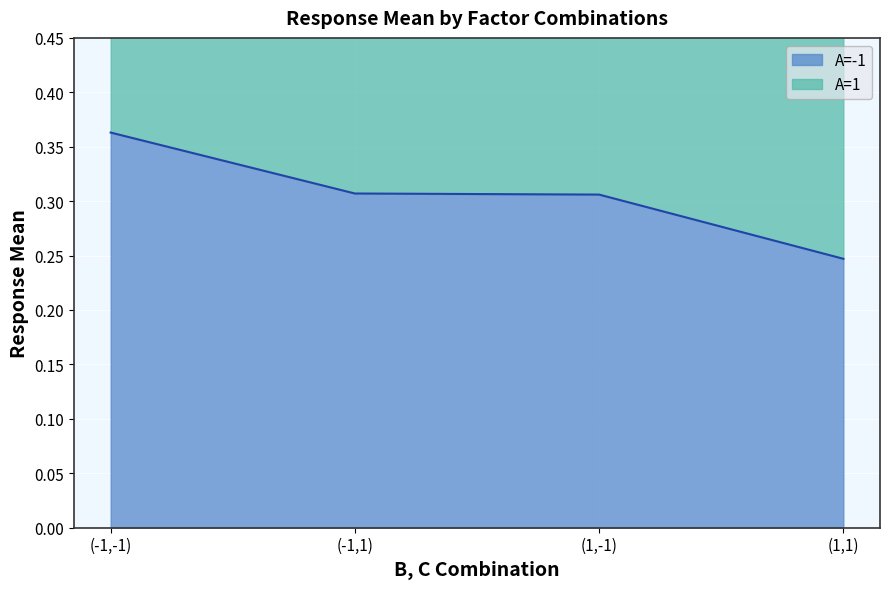

What is the sum of all A=-1 values?

1.2